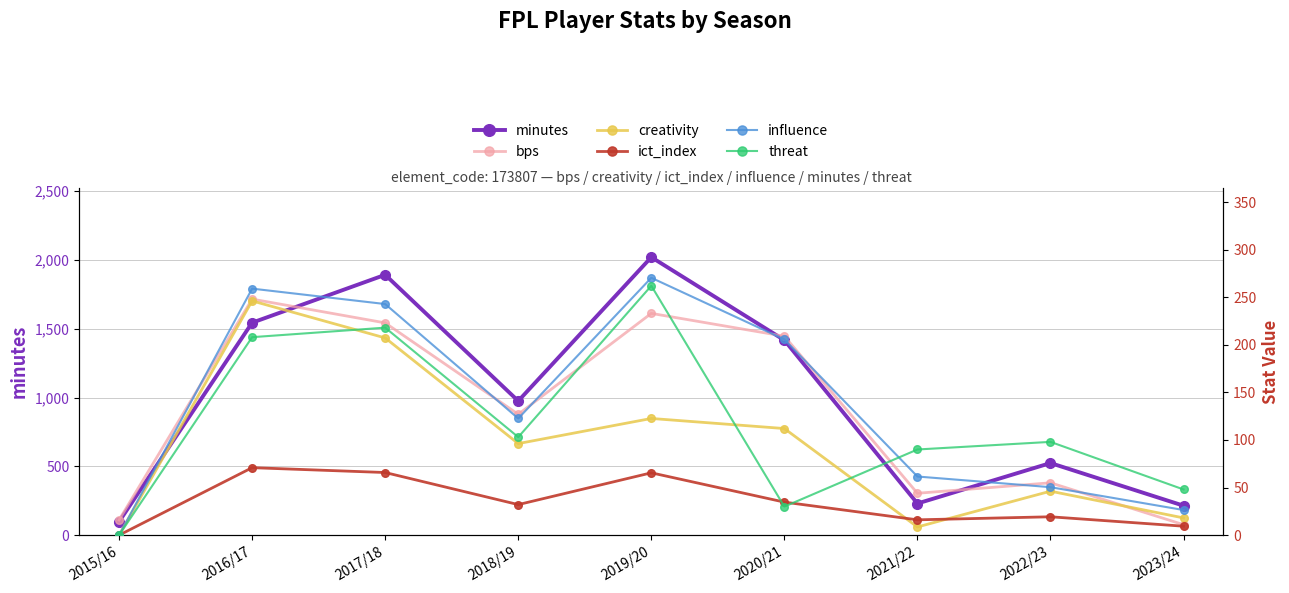

Rank the series at 2015/16 from lowest to highest value.

creativity, ict_index, influence, threat, bps, minutes